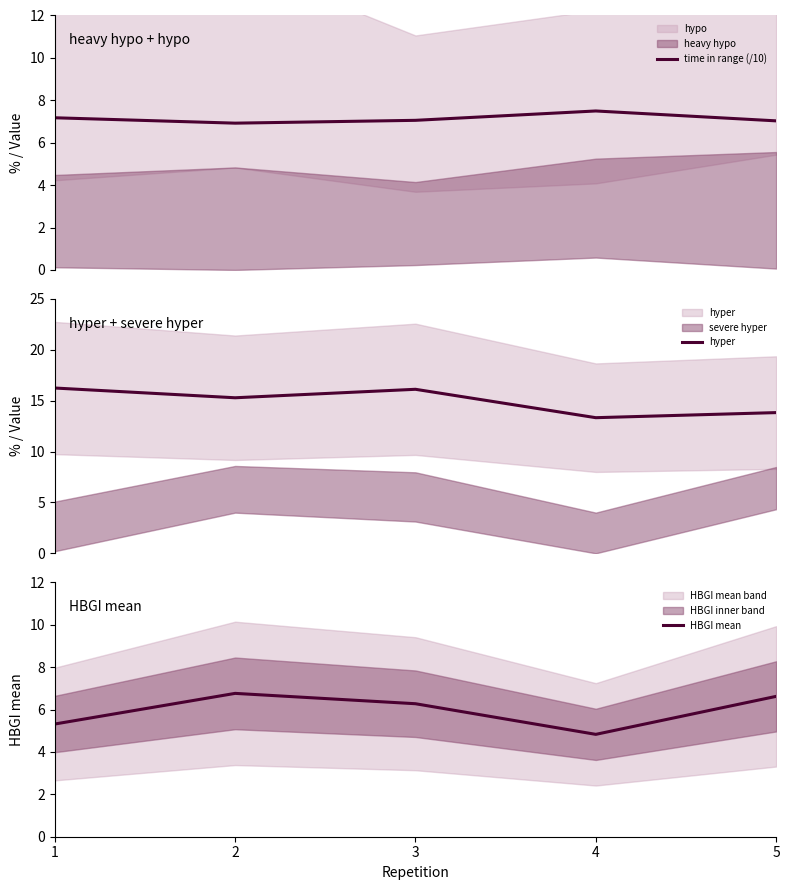

How many interior local valleys does the hyper series have?

2